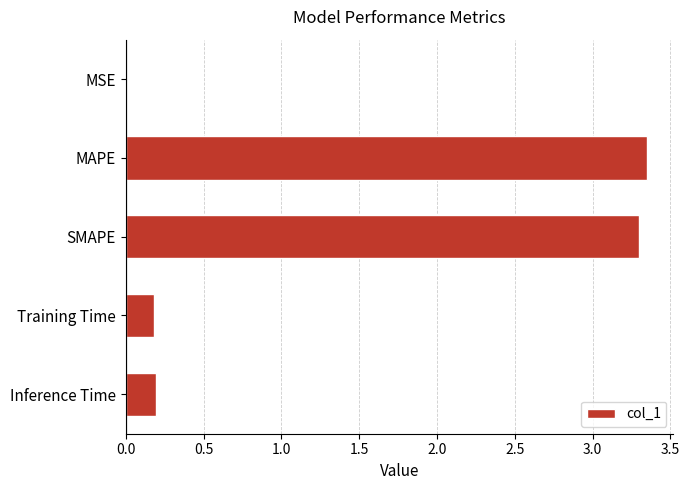

What is the sum of all values?

7.0